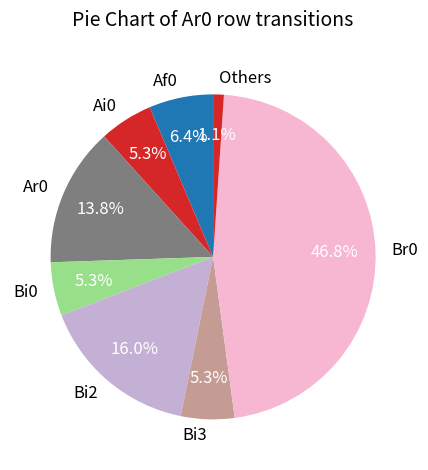

Between Br0 and Af0, which is larger?

Br0